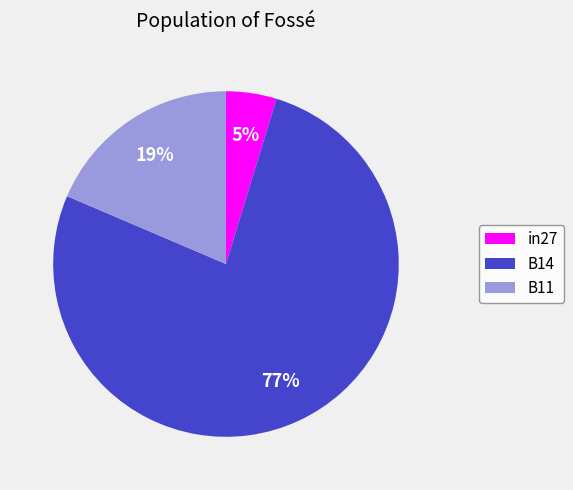

To the nearest percent, what is the combined percentage of B14 and B11?

95%